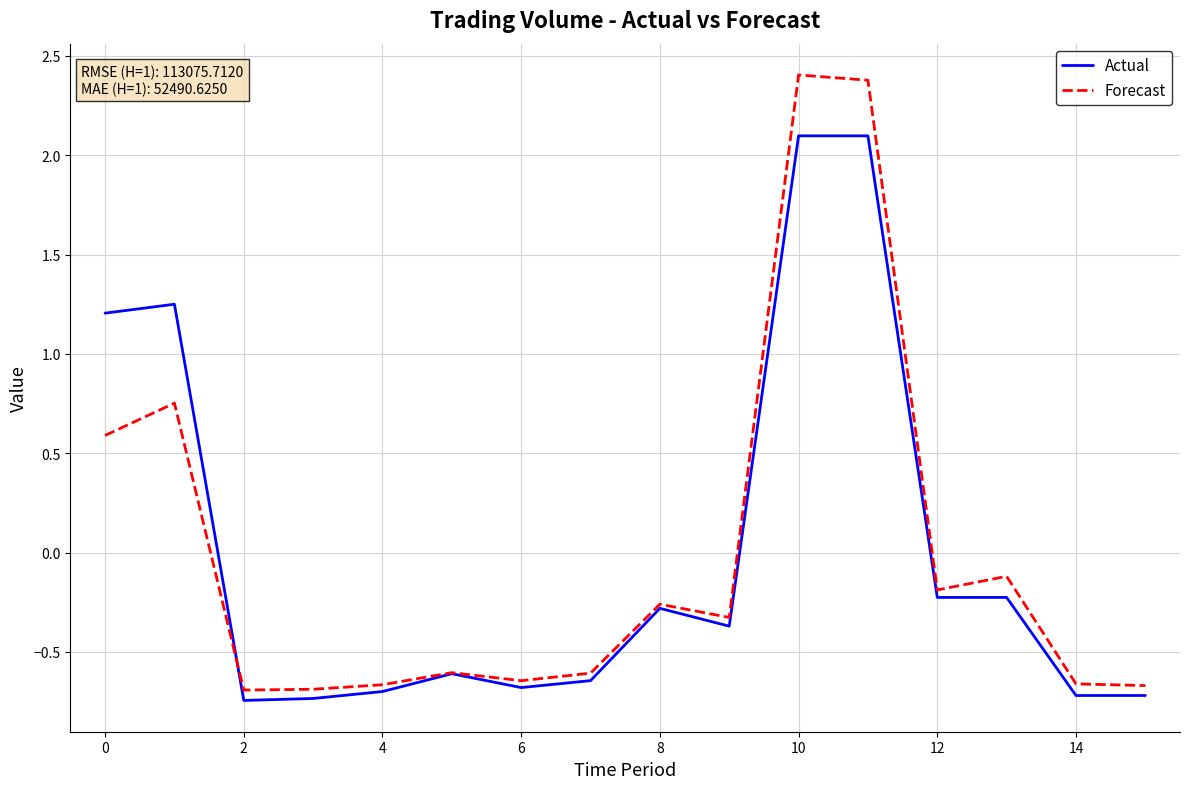

What is the greatest value displayed?

2.4